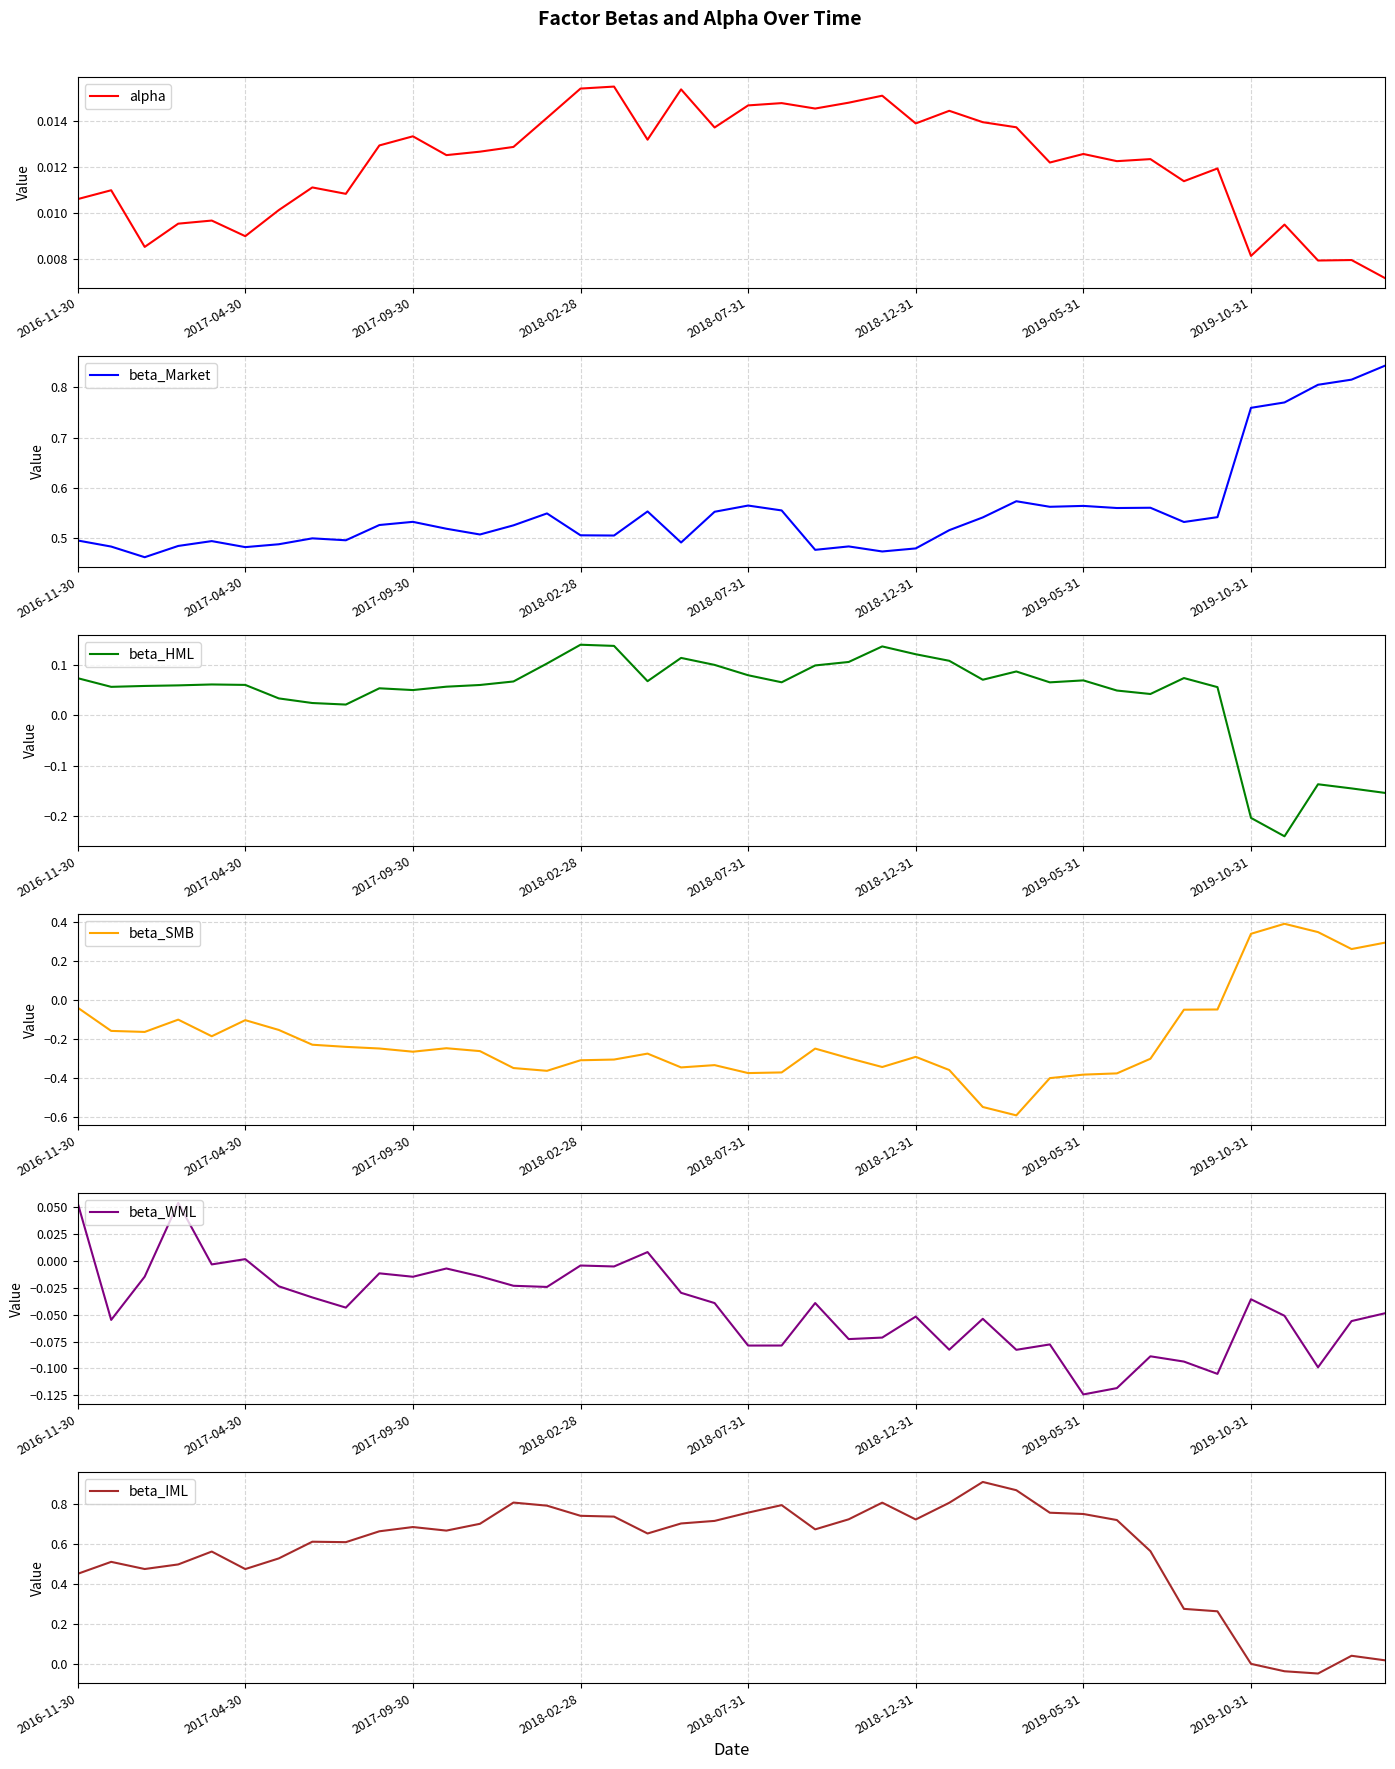

What is the highest value of the beta_HML series?

0.1